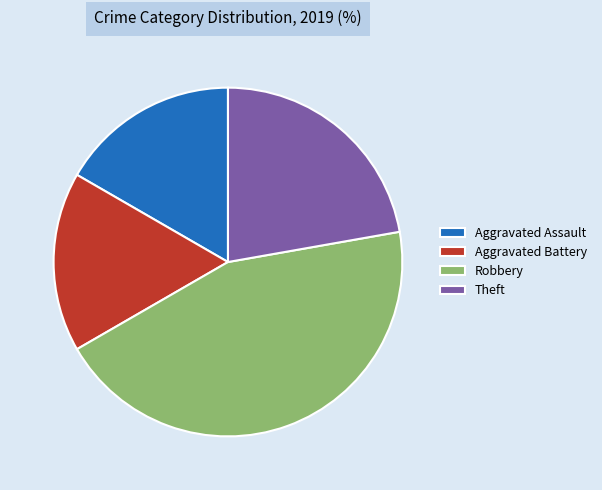

Is there any slice that represents more than half of the pie?

No